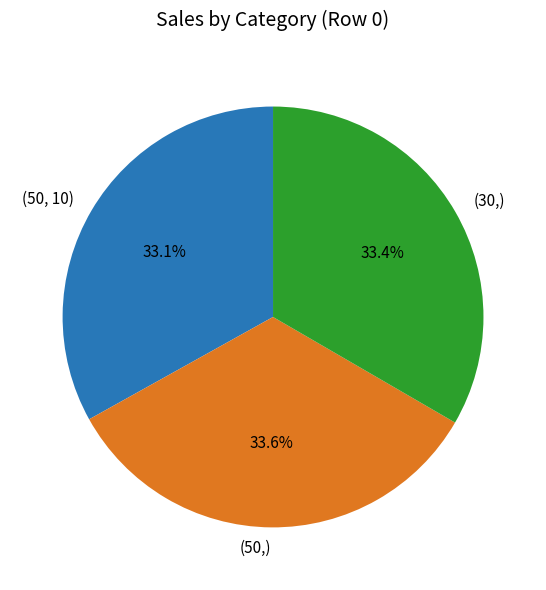

What percentage is the (50, 10) slice, to the nearest percent?

33%